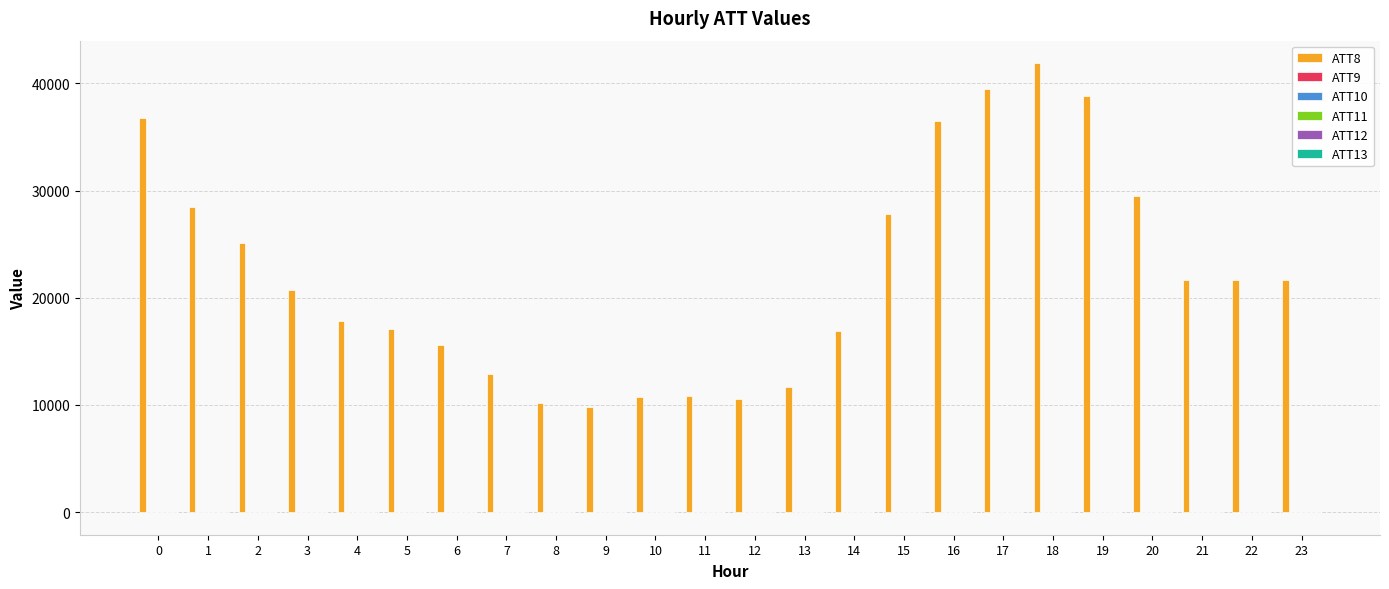

What is the greatest value displayed?

41900.0